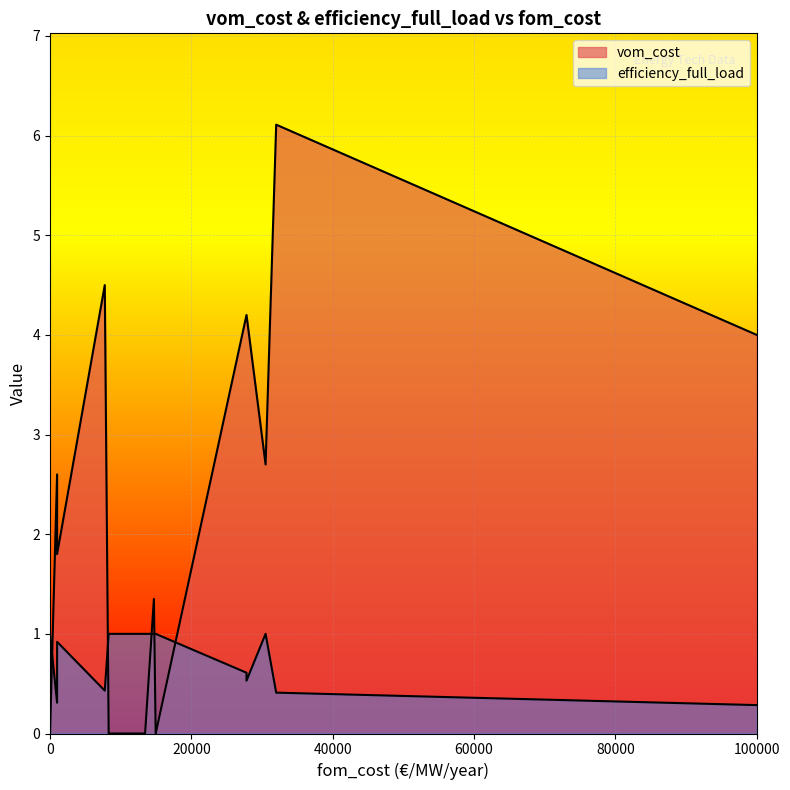

How many lines are shown in the chart?

2